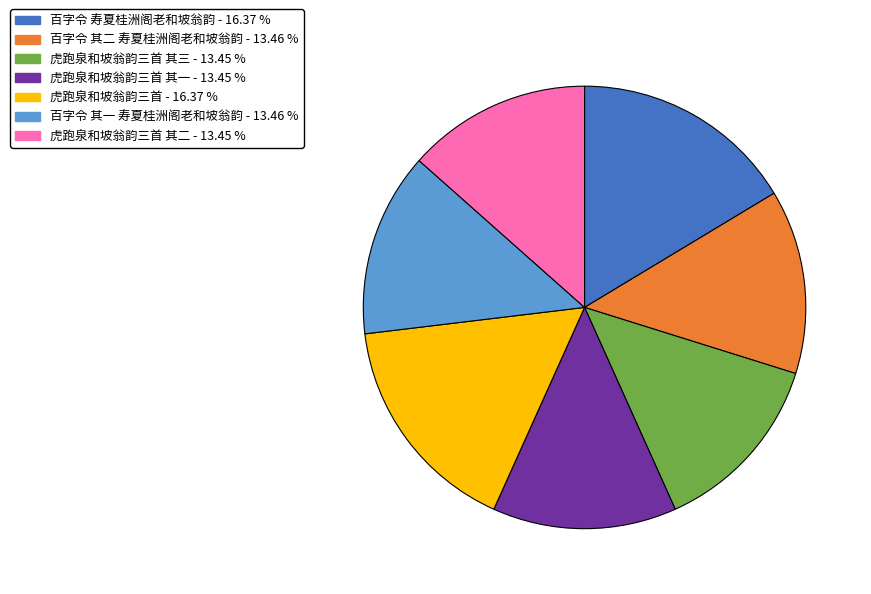

Does any single category account for the majority?

No